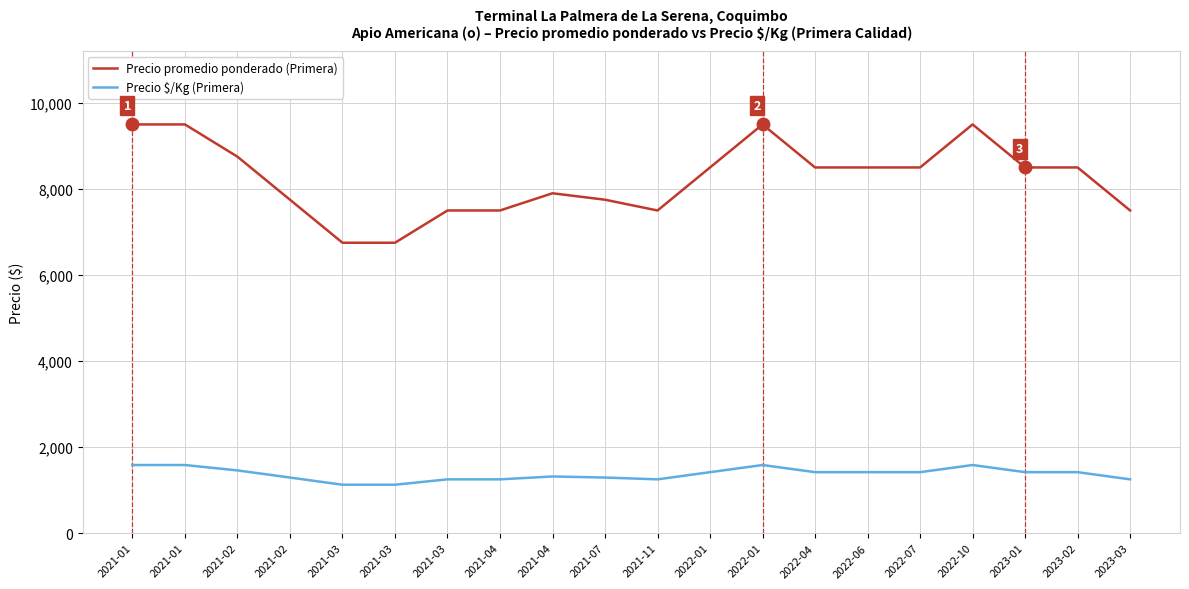

Where is Precio promedio ponderado (Primera) nearest to the value 8125?

2021-04